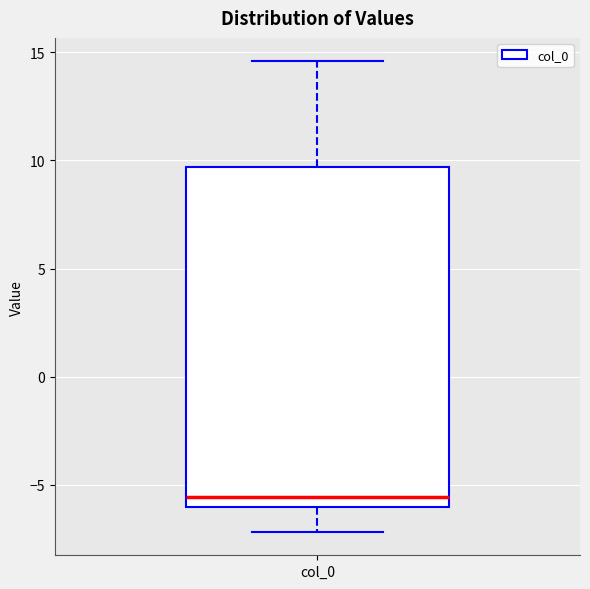

Where does the upper whisker of the box for col_0 end on the y-axis? The values are not printed on the chart, so give them approximately, as read against the axis.

14.5